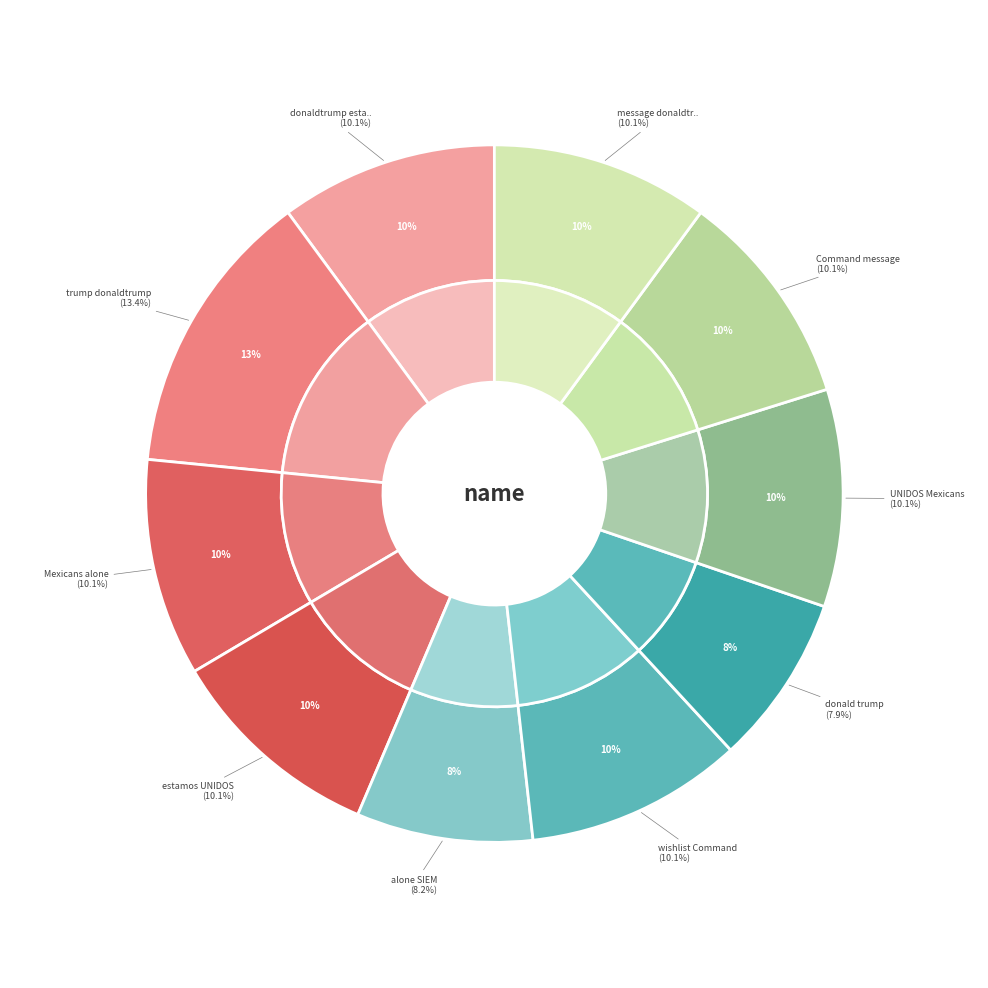

Which slice is the smallest?

donald trump